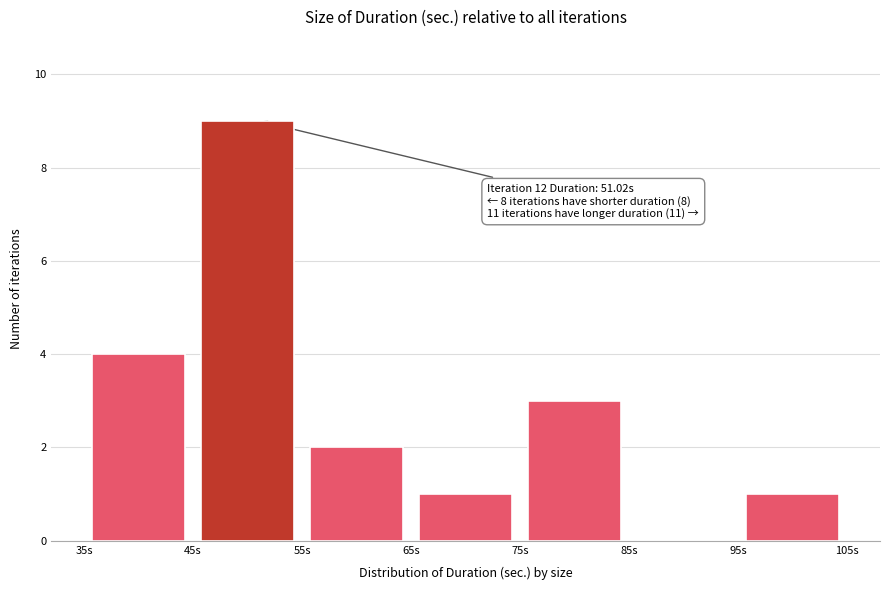

Over which range of the x-axis is the bar tallest?

45 to 55